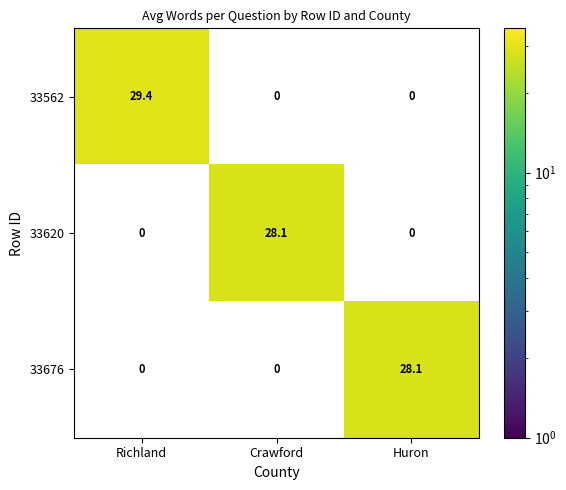

True or false: 33620 has a value of 0.0 at Huron.

True